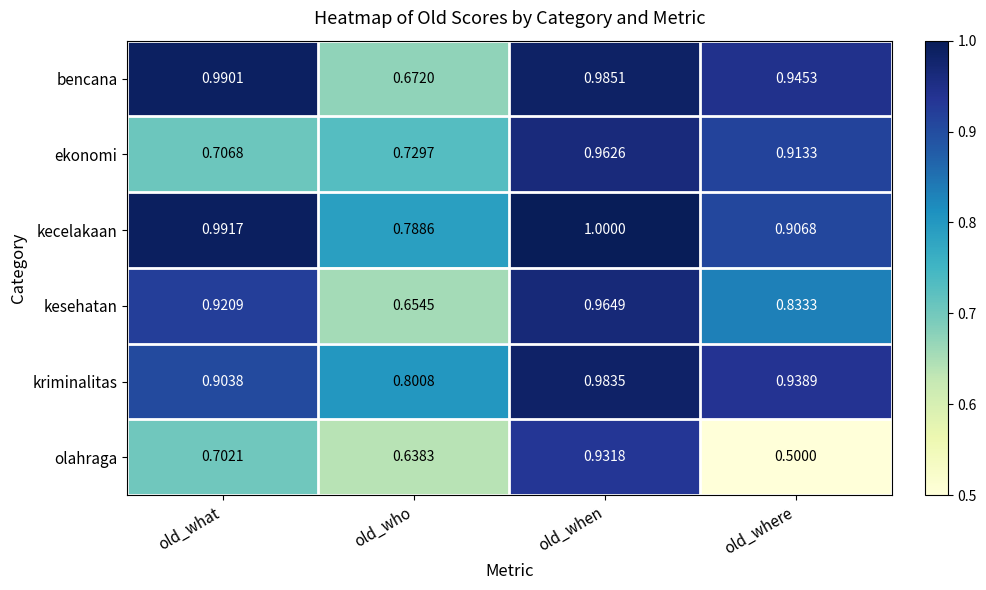

Which label corresponds to the largest value in the chart?

old_when